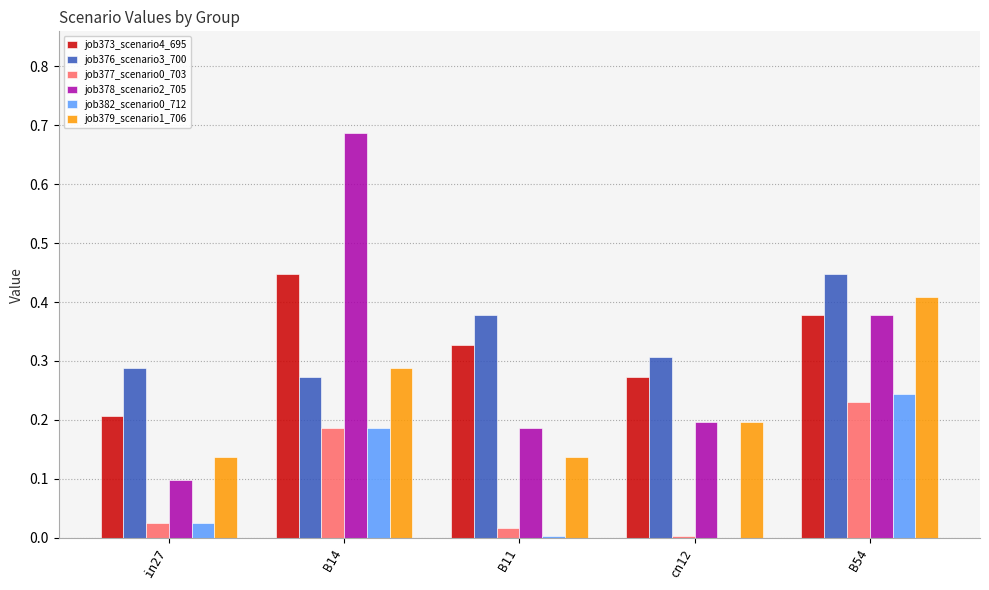

The job377_scenario0_703 series shows 0.0 at B11. True or false?

True